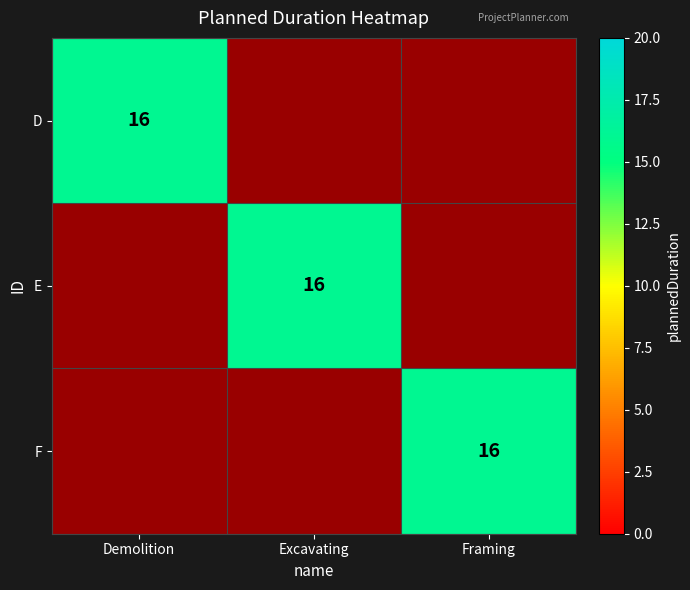

List the series in order of their peak value, lowest first.

D, E, F